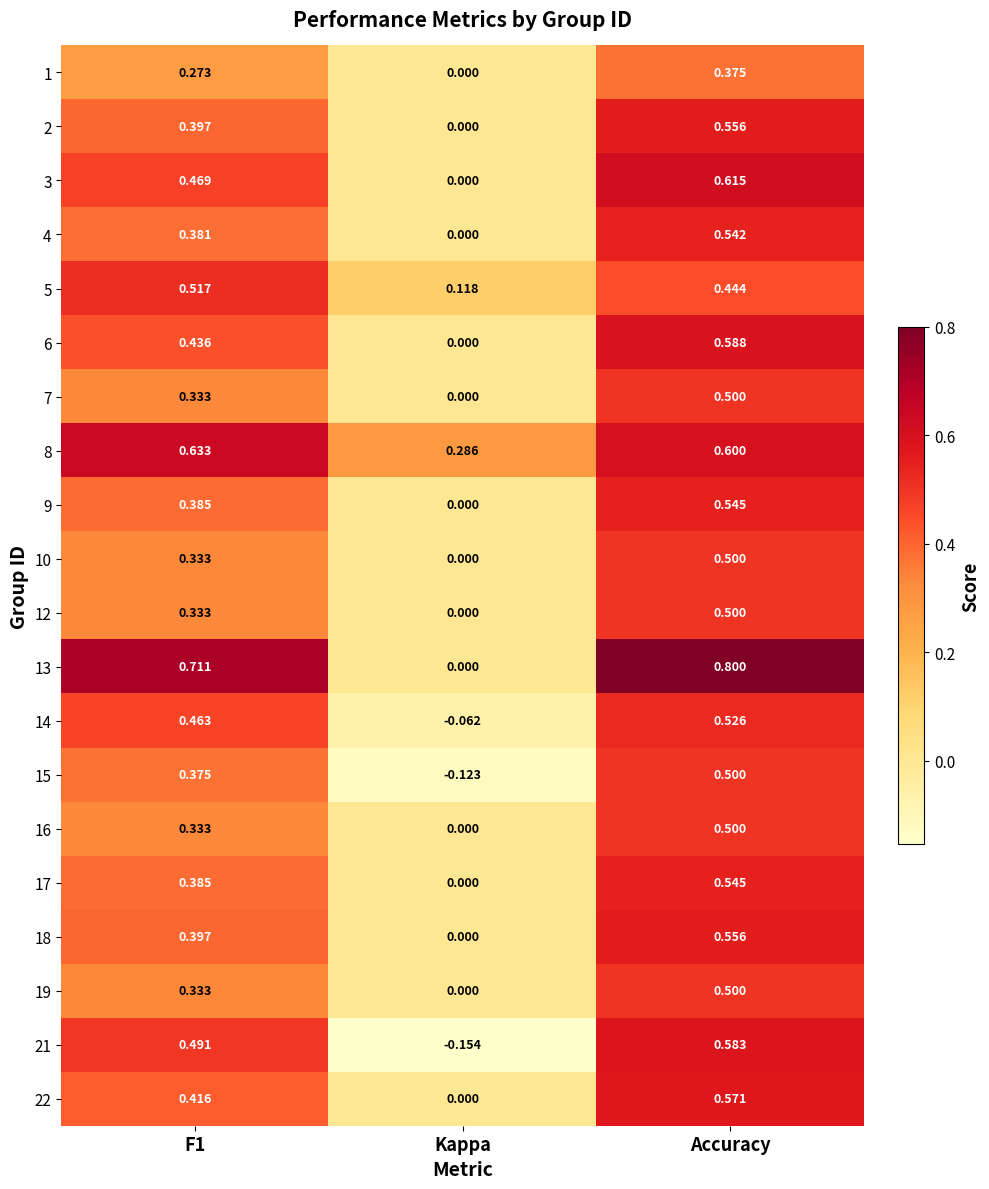

At which category does the chart reach its peak across all series?

Accuracy